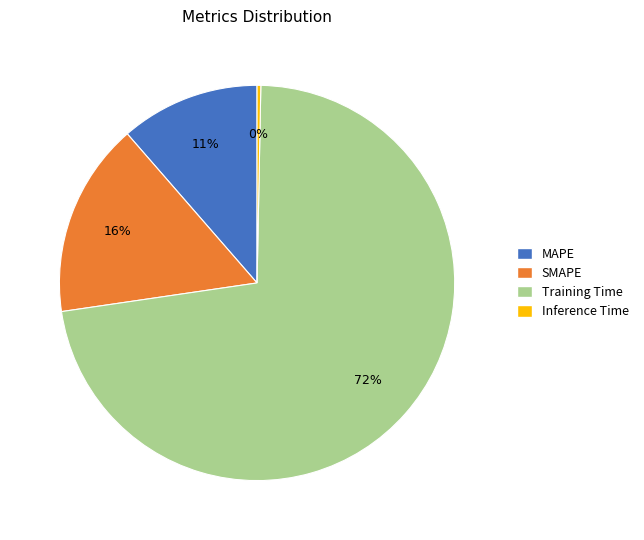

Which slice represents more than half of the pie?

Training Time